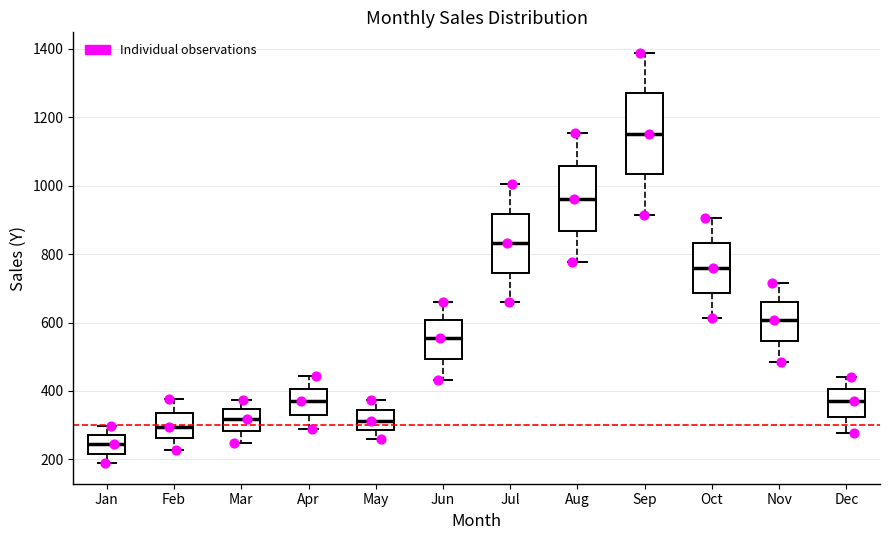

Which box has the lowest median line?

Jan